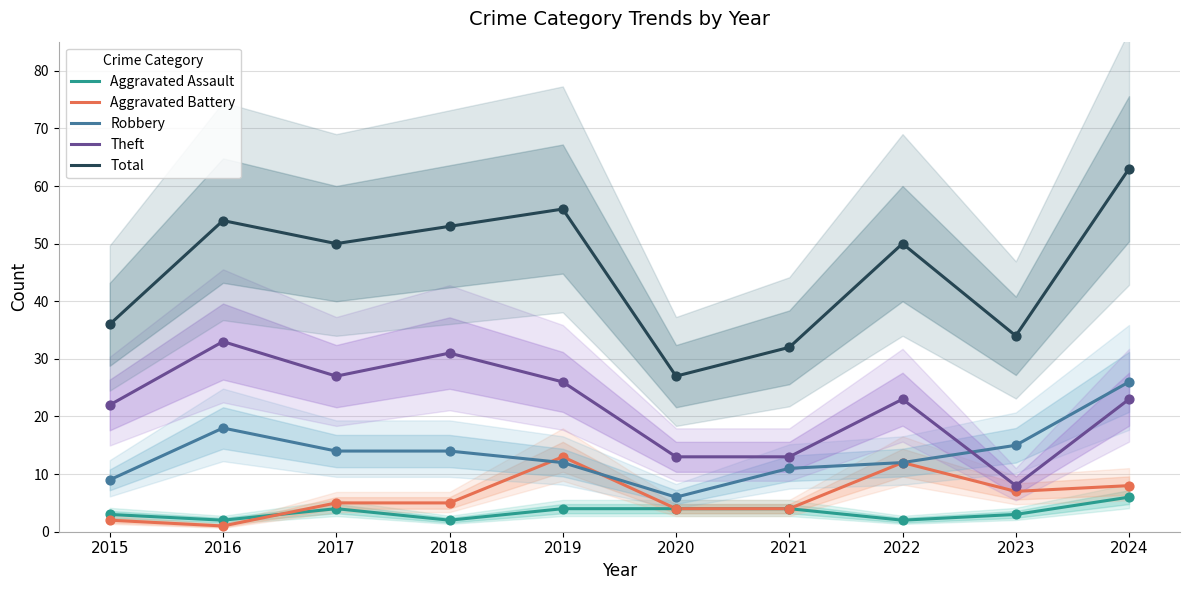

At how many categories does at least one series exceed 44?

6